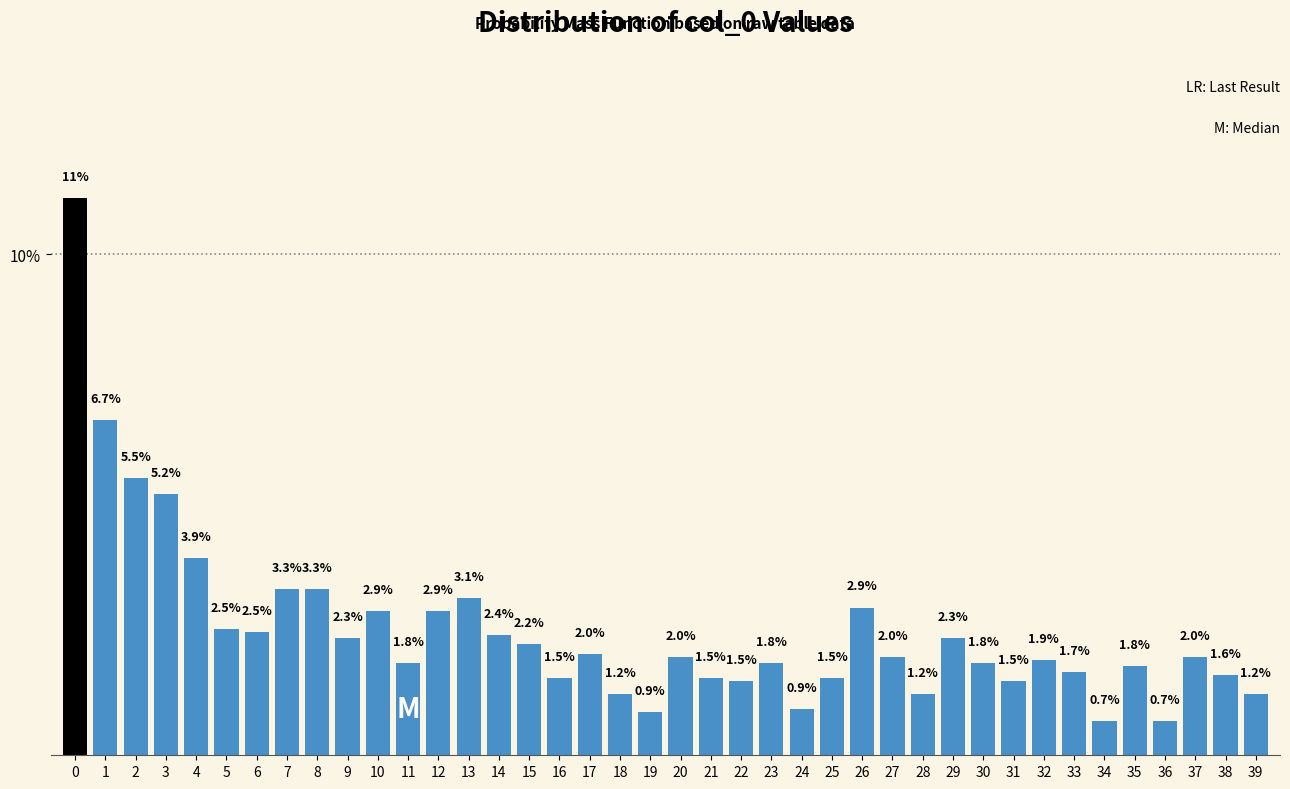

Reading left to right, extract all data points from this chart.

0=11.1	1=6.7	2=5.5	3=5.2	4=3.9	5=2.5	6=2.5	7=3.3	8=3.3	9=2.3	10=2.9	11=1.8	12=2.9	13=3.1	14=2.4	15=2.2	16=1.5	17=2.0	18=1.2	19=0.9	20=2.0	21=1.5	22=1.5	23=1.8	24=0.9	25=1.5	26=2.9	27=2.0	28=1.2	29=2.3	30=1.8	31=1.5	32=1.9	33=1.7	34=0.7	35=1.8	36=0.7	37=2.0	38=1.6	39=1.2